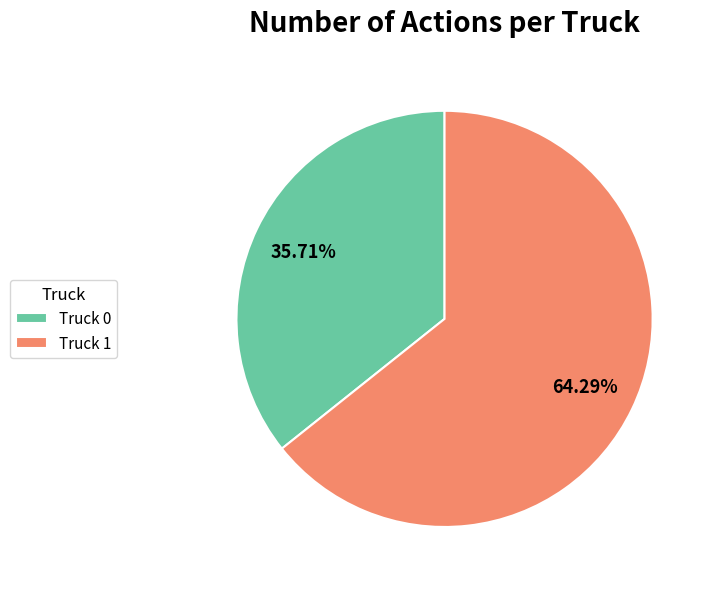

To the nearest percent, what portion does Truck 1 represent?

64%